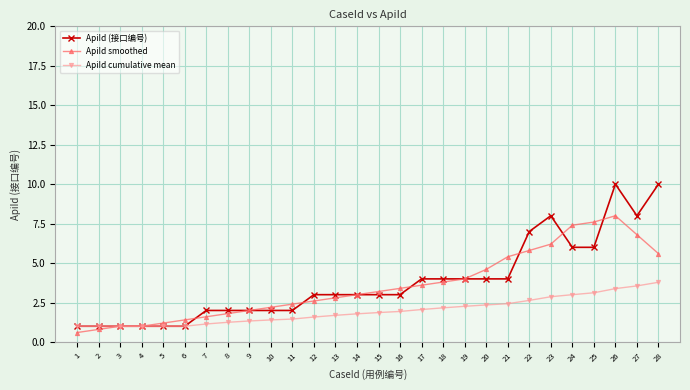

What is the value of the ApiId smoothed point at the 22nd from the left?

5.8